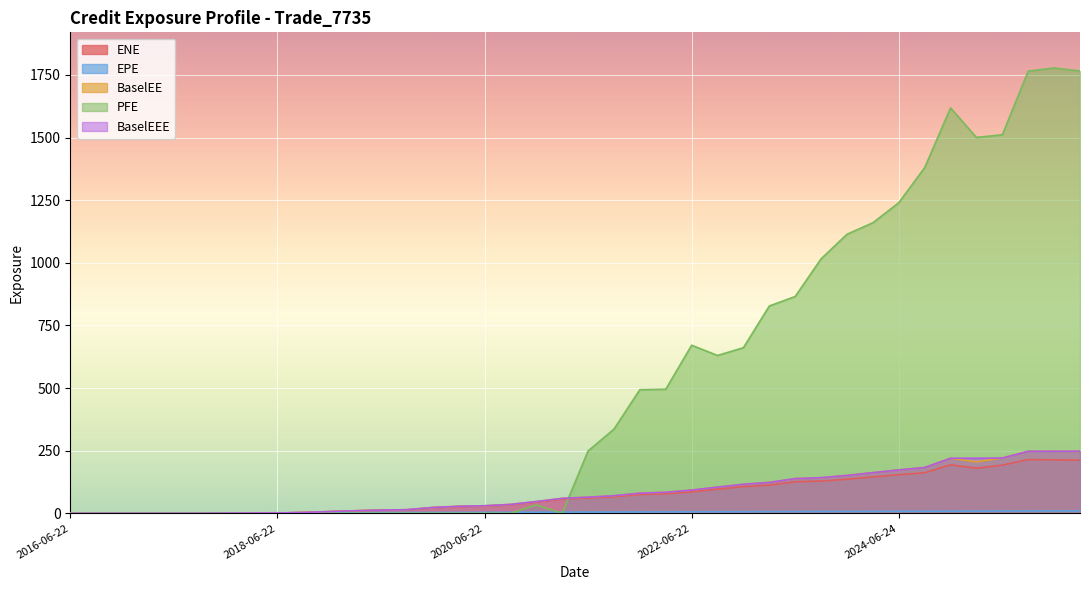

At which category does the chart reach its minimum across all series?

2016-06-22